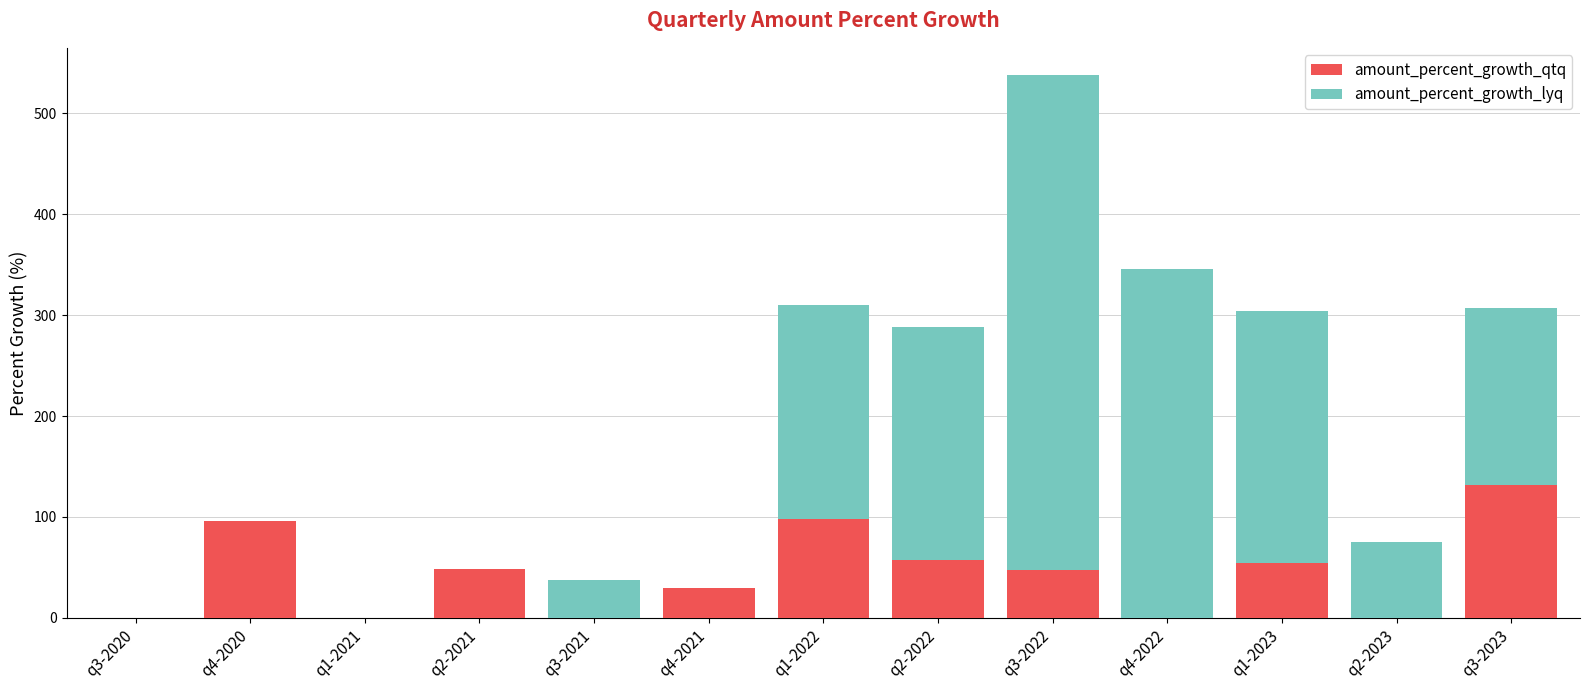

What is the total value across all series at q4-2022?

345.8